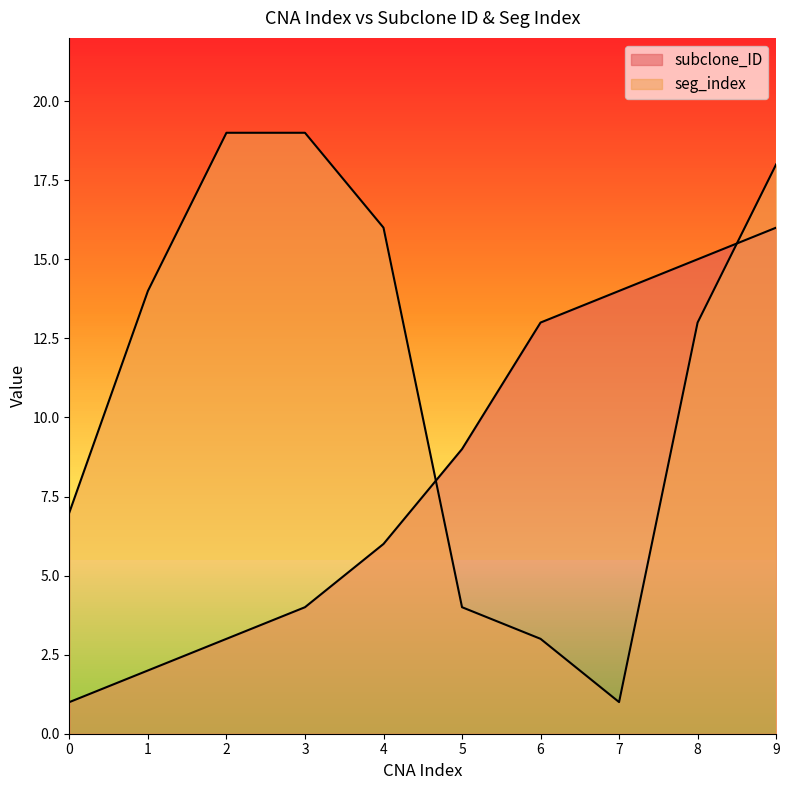

Where do subclone_ID and seg_index first cross each other?

4 and 5